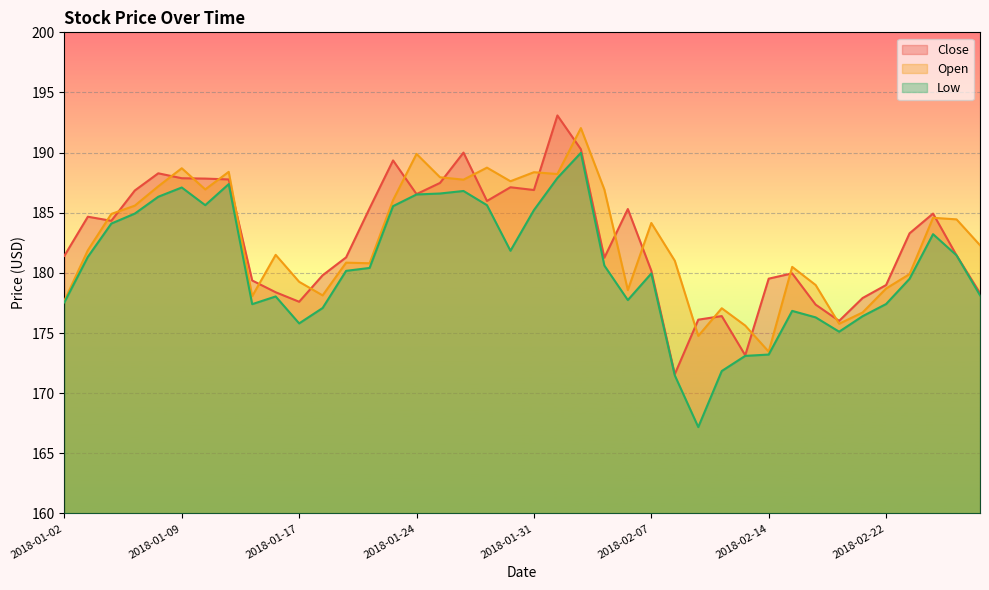

Where is the first local maximum for Open?

2018-01-09